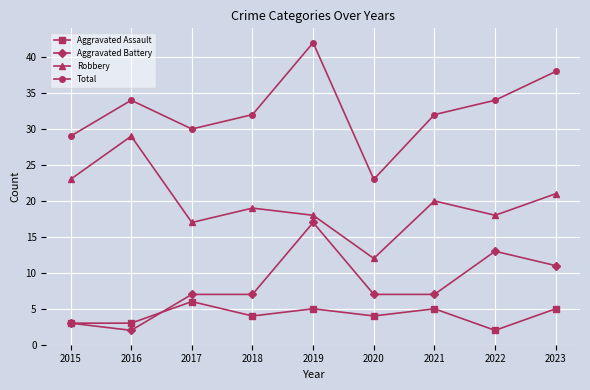

List the series in order of their peak value, highest first.

Total, Robbery, Aggravated Battery, Aggravated Assault